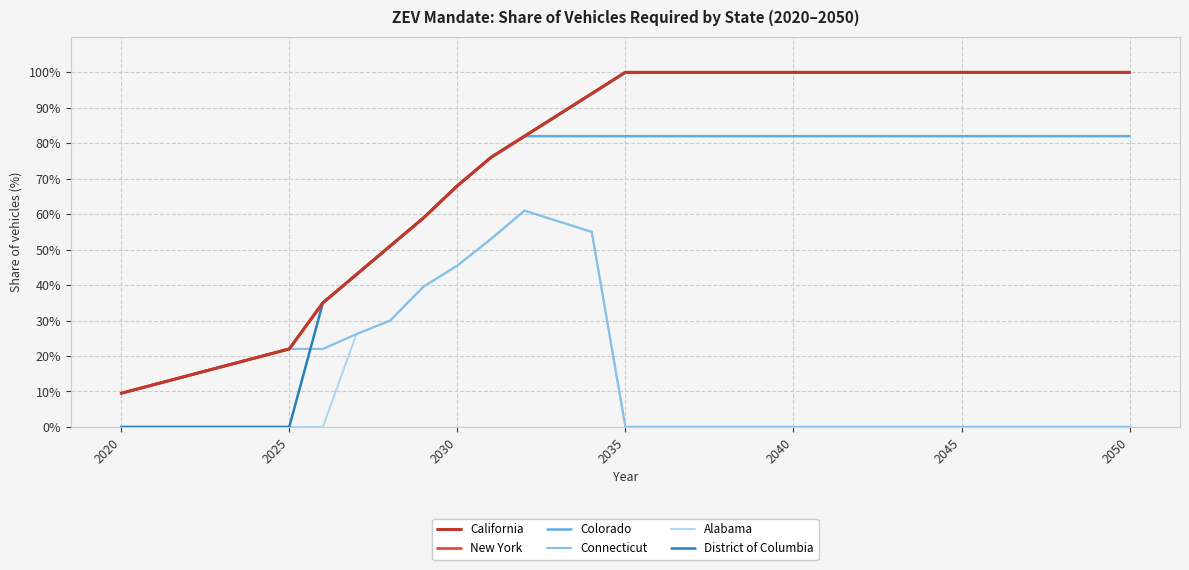

Does the chart have visible grid lines?

Yes